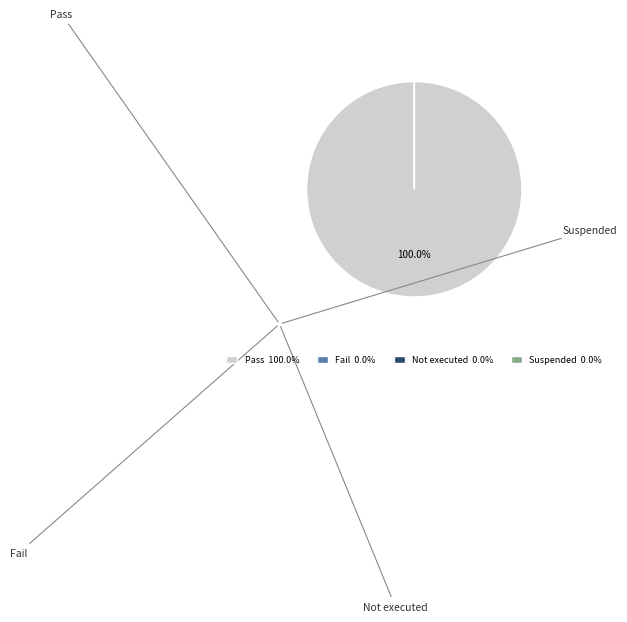

Is it true that Pass is 95% of the pie?

False